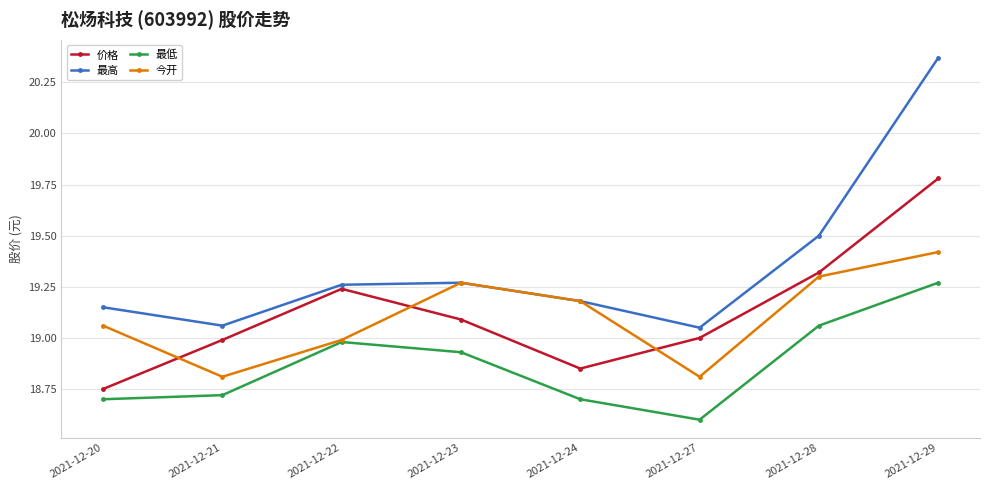

What is the difference between the maximum and minimum values in the 最高 series?

1.3